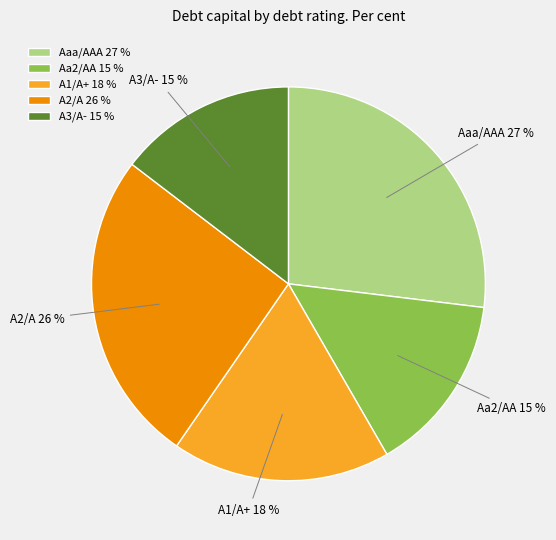

Which category has the biggest portion of the pie?

Aaa/AAA